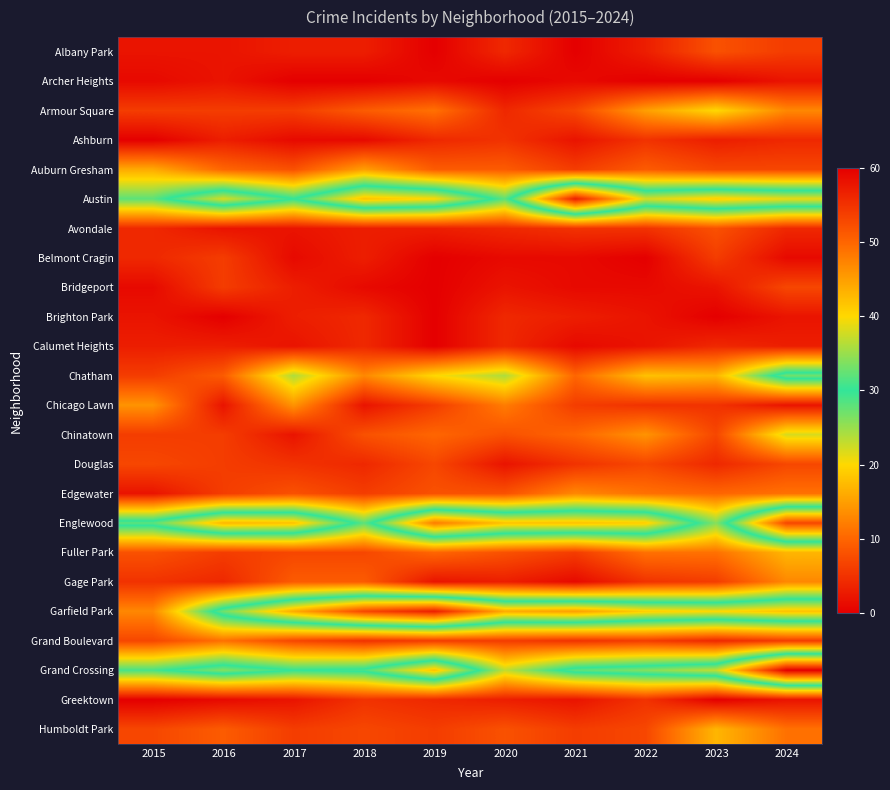

Reading left to right, transcribe all the data shown in this chart.

Albany Park: 2015=2	2016=2	2017=3	2018=3	2019=0	2020=4	2021=0	2022=3	2023=8	2024=6
Archer Heights: 2015=1	2016=2	2017=0	2018=0	2019=1	2020=0	2021=1	2022=0	2023=0	2024=2
Armour Square: 2015=6	2016=6	2017=6	2018=9	2019=11	2020=4	2021=7	2022=15	2023=20	2024=13
Ashburn: 2015=0	2016=3	2017=1	2018=1	2019=4	2020=5	2021=2	2022=5	2023=3	2024=4
Auburn Gresham: 2015=16	2016=10	2017=8	2018=15	2019=9	2020=9	2021=6	2022=9	2023=7	2024=7
Austin: 2015=28	2016=38	2017=30	2018=42	2019=40	2020=28	2021=57	2022=38	2023=41	2024=39
Avondale: 2015=4	2016=2	2017=2	2018=3	2019=3	2020=4	2021=5	2022=5	2023=8	2024=4
Belmont Cragin: 2015=4	2016=6	2017=1	2018=3	2019=0	2020=1	2021=1	2022=0	2023=6	2024=1
Bridgeport: 2015=1	2016=6	2017=3	2018=1	2019=0	2020=2	2021=1	2022=1	2023=2	2024=7
Brighton Park: 2015=2	2016=0	2017=3	2018=4	2019=0	2020=4	2021=3	2022=2	2023=0	2024=2
Calumet Heights: 2015=3	2016=3	2017=2	2018=4	2019=0	2020=4	2021=1	2022=2	2023=4	2024=3
Chatham: 2015=6	2016=9	2017=24	2018=13	2019=20	2020=24	2021=10	2022=18	2023=17	2024=33
Chicago Lawn: 2015=14	2016=2	2017=14	2018=2	2019=6	2020=12	2021=6	2022=5	2023=5	2024=2
Chinatown: 2015=6	2016=6	2017=2	2018=8	2019=10	2020=8	2021=10	2022=14	2023=7	2024=22
Douglas: 2015=7	2016=6	2017=5	2018=4	2019=7	2020=2	2021=5	2022=7	2023=4	2024=7
Edgewater: 2015=2	2016=6	2017=8	2018=6	2019=8	2020=8	2021=13	2022=11	2023=10	2024=11
Englewood: 2015=32	2016=43	2017=42	2018=28	2019=48	2020=42	2021=42	2022=41	2023=26	2024=53
Fuller Park: 2015=8	2016=6	2017=7	2018=7	2019=10	2020=8	2021=6	2022=11	2023=11	2024=17
Gage Park: 2015=5	2016=4	2017=9	2018=9	2019=2	2020=3	2021=1	2022=5	2023=6	2024=13
Garfield Park: 2015=13	2016=33	2017=44	2018=53	2019=57	2020=44	2021=45	2022=41	2023=40	2024=42
Grand Boulevard: 2015=7	2016=11	2017=7	2018=5	2019=6	2020=6	2021=5	2022=6	2023=4	2024=6
Grand Crossing: 2015=29	2016=34	2017=30	2018=31	2019=42	2020=23	2021=32	2022=34	2023=37	2024=60
Greektown: 2015=0	2016=1	2017=2	2018=5	2019=4	2020=3	2021=2	2022=5	2023=0	2024=2
Humboldt Park: 2015=7	2016=9	2017=6	2018=7	2019=6	2020=8	2021=6	2022=7	2023=17	2024=11